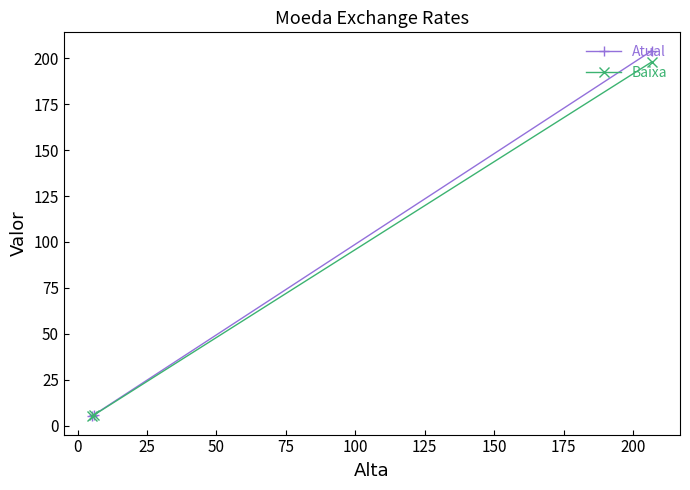

What is the maximum value shown in the chart?

204.2